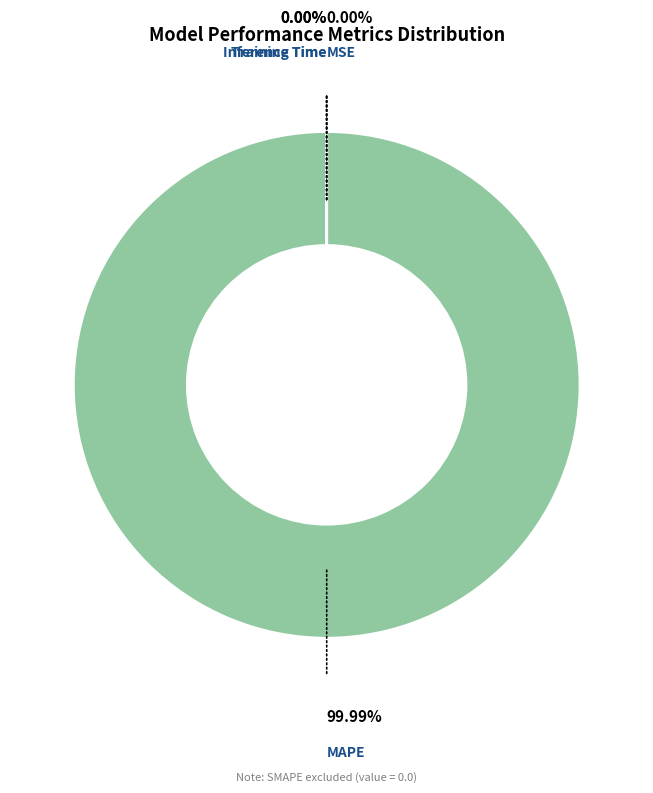

What is the largest slice in the pie chart?

MAPE